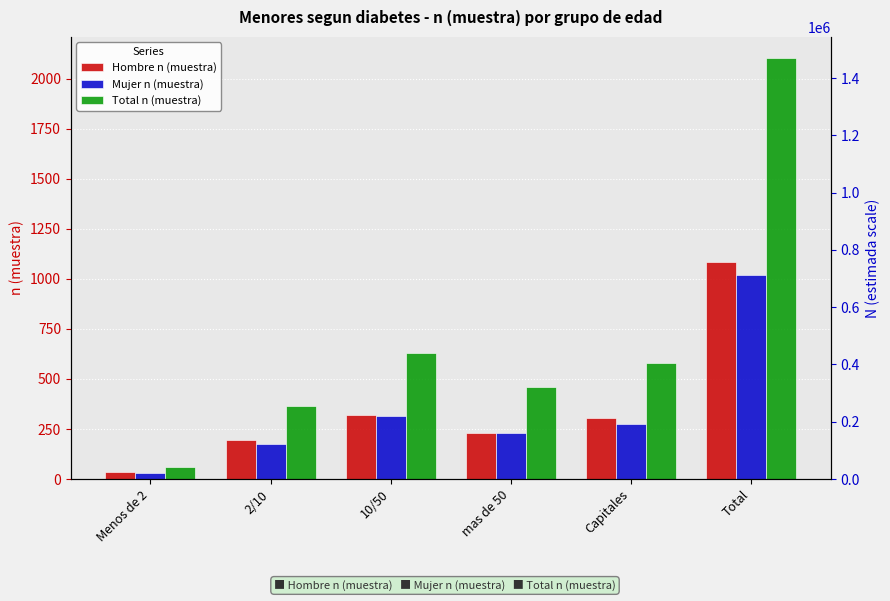

What is the difference between the highest and lowest values at mas de 50?

231